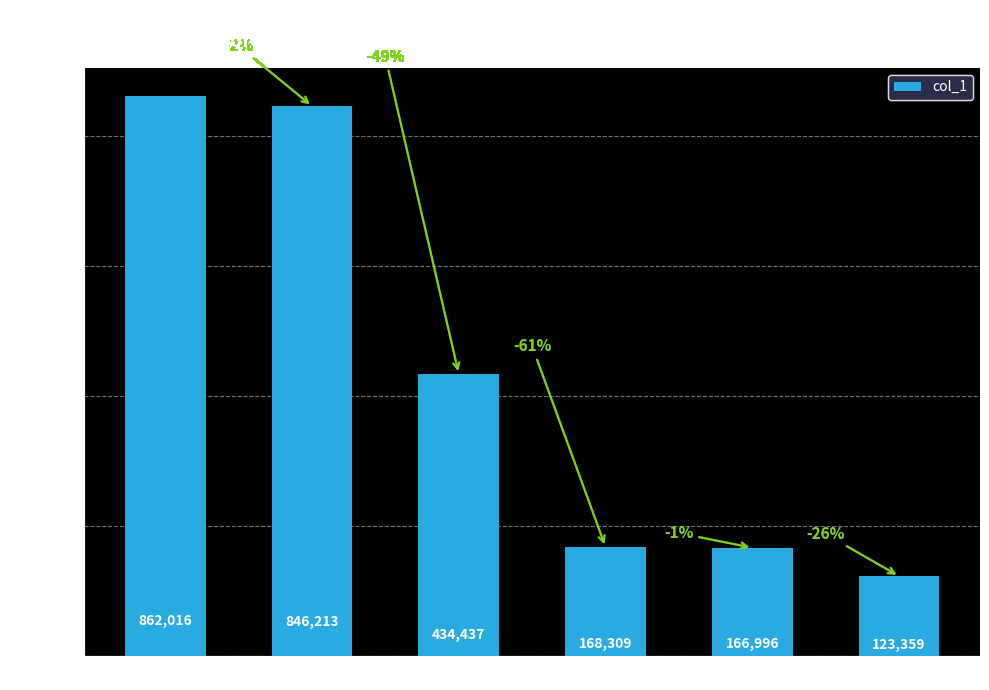

What is the approximate value at imike?

846213